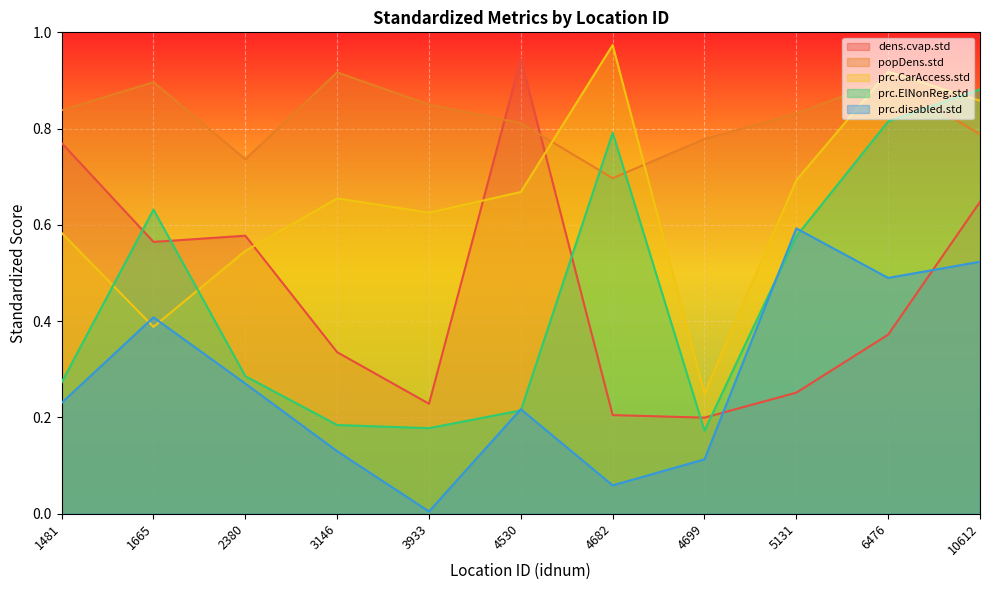

What is the difference between the highest and lowest values at 4682?

0.9